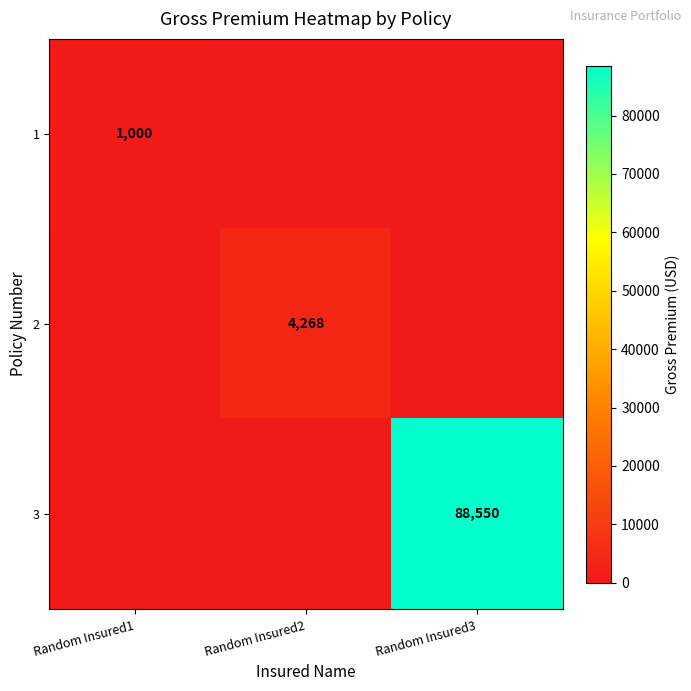

The 1 series shows 477 at Random Insured1. True or false?

False